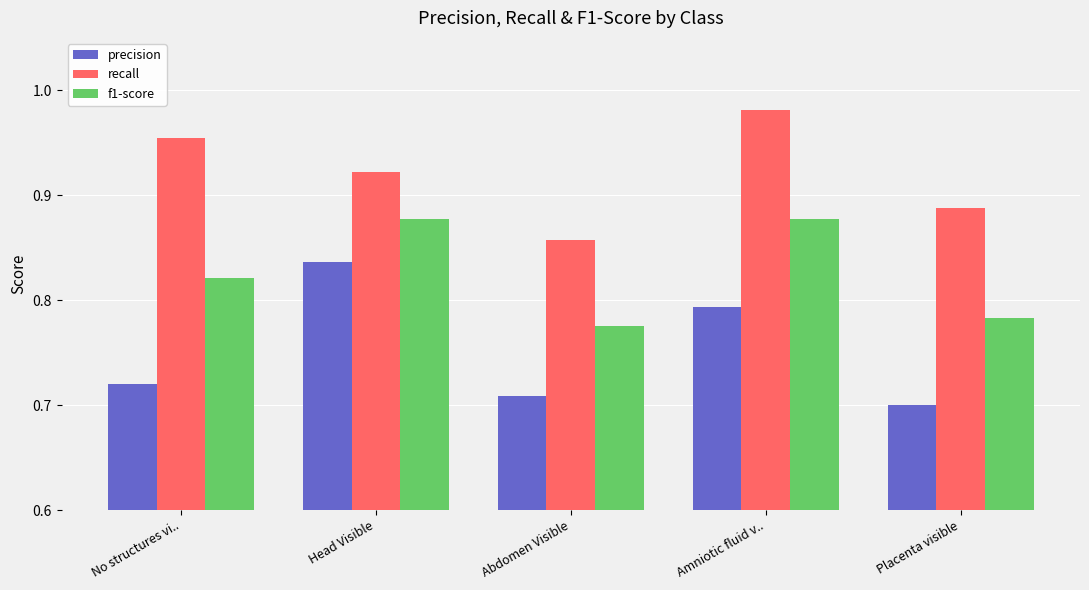

Between No structures vi.. and Amniotic fluid v.., which series saw the biggest shift?

precision